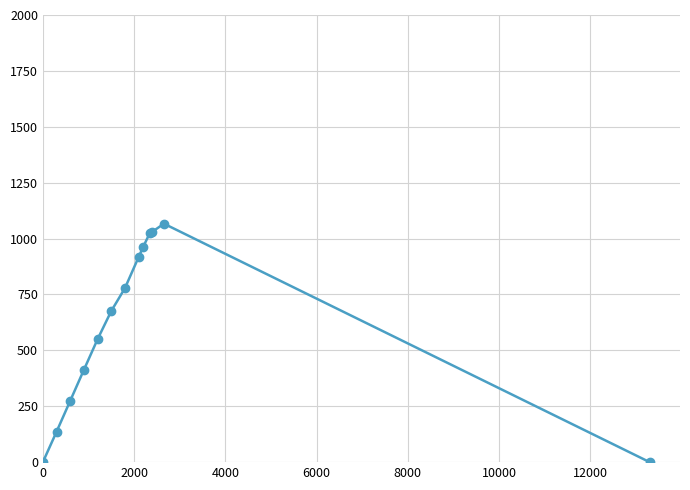

True or false: there are more than 0 points higher than both neighbors.

True